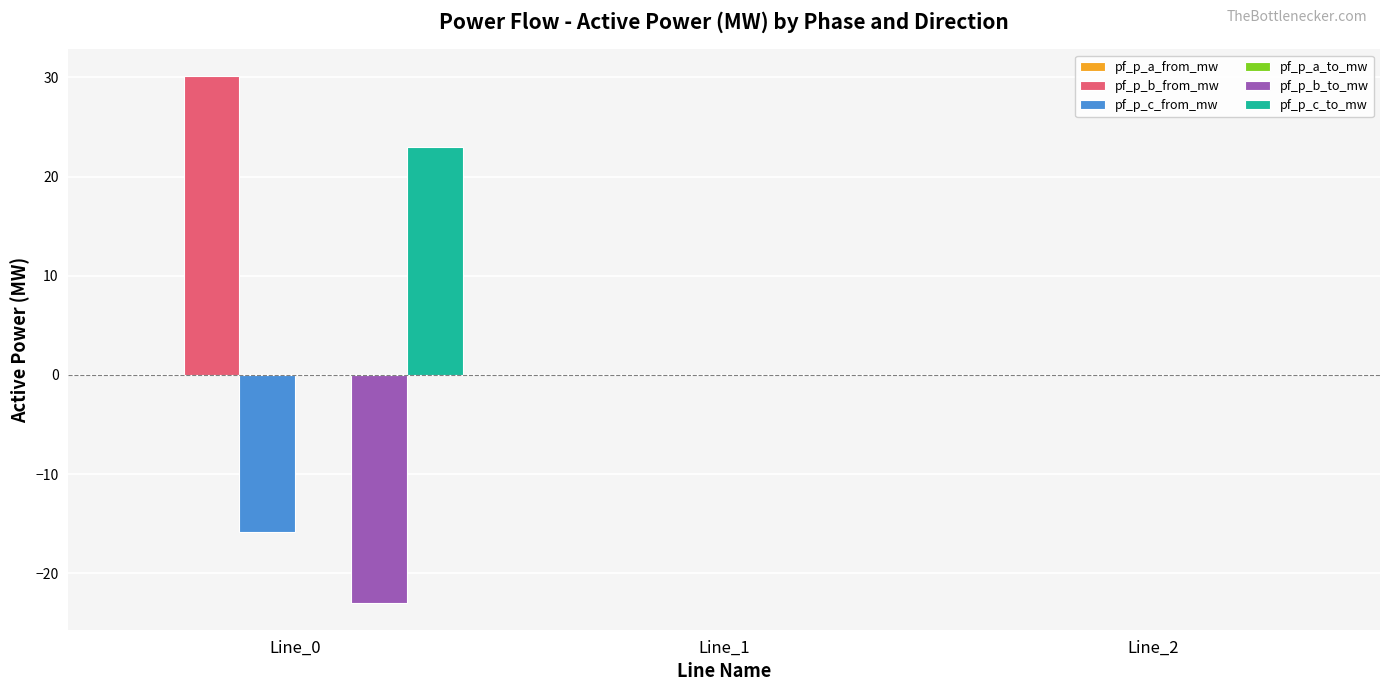

The value of pf_p_c_to_mw at Line_2 is -0.0. True or false?

True